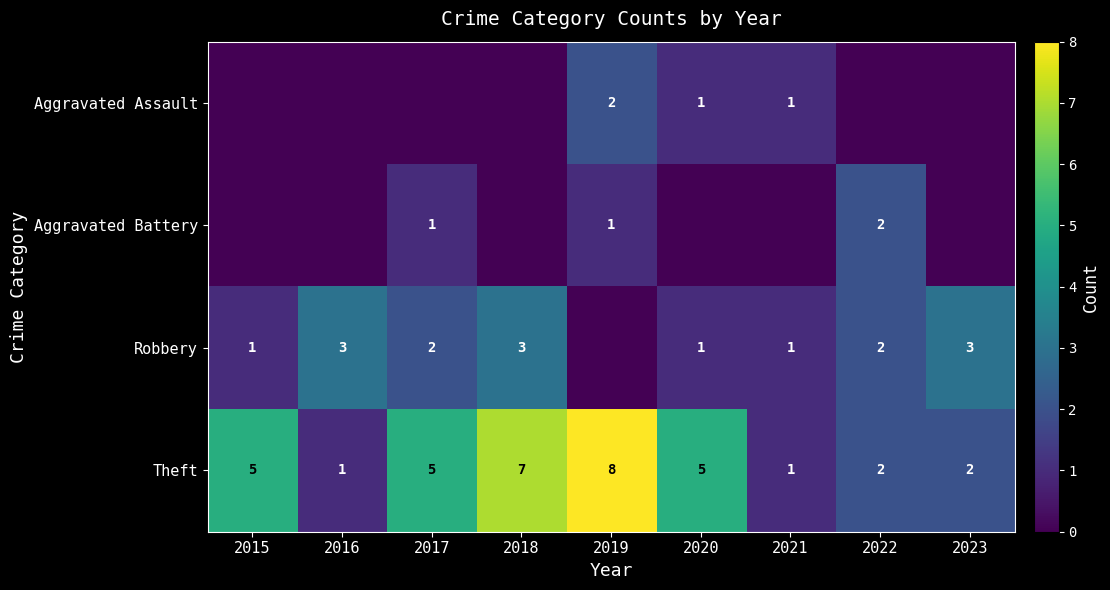

What is the sum of all Theft values?

36